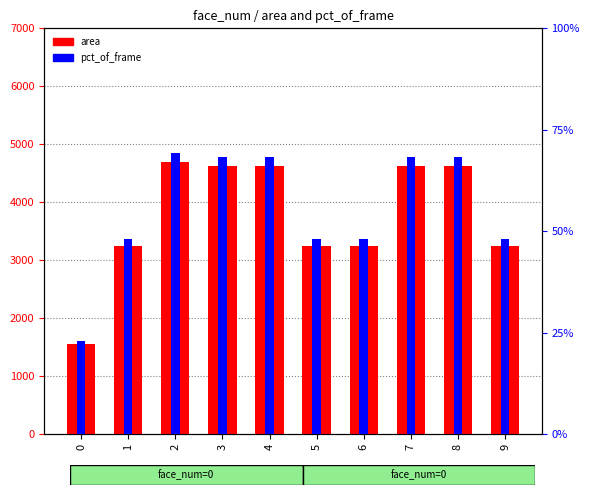

Reading left to right, list all the values displayed in this chart.

area: 0=1560.0	1=3249.0	2=4692.0	3=4624.0	4=4624.0	5=3249.0	6=3249.0	7=4624.0	8=4624.0	9=3249.0
pct_of_frame: 0=0.0	1=0.0	2=0.0	3=0.0	4=0.0	5=0.0	6=0.0	7=0.0	8=0.0	9=0.0